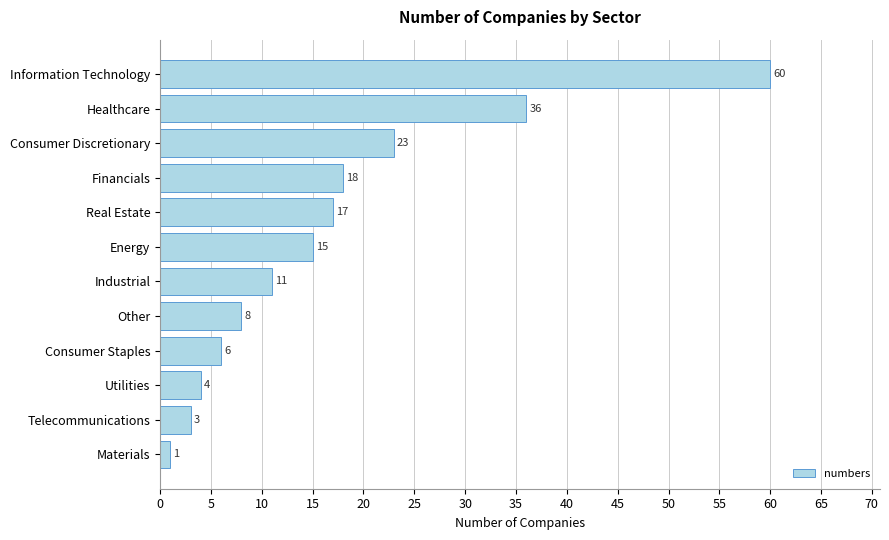

Rank the categories by value from highest to lowest.

Information Technology, Healthcare, Consumer Discretionary, Financials, Real Estate, Energy, Industrial, Other, Consumer Staples, Utilities, Telecommunications, Materials